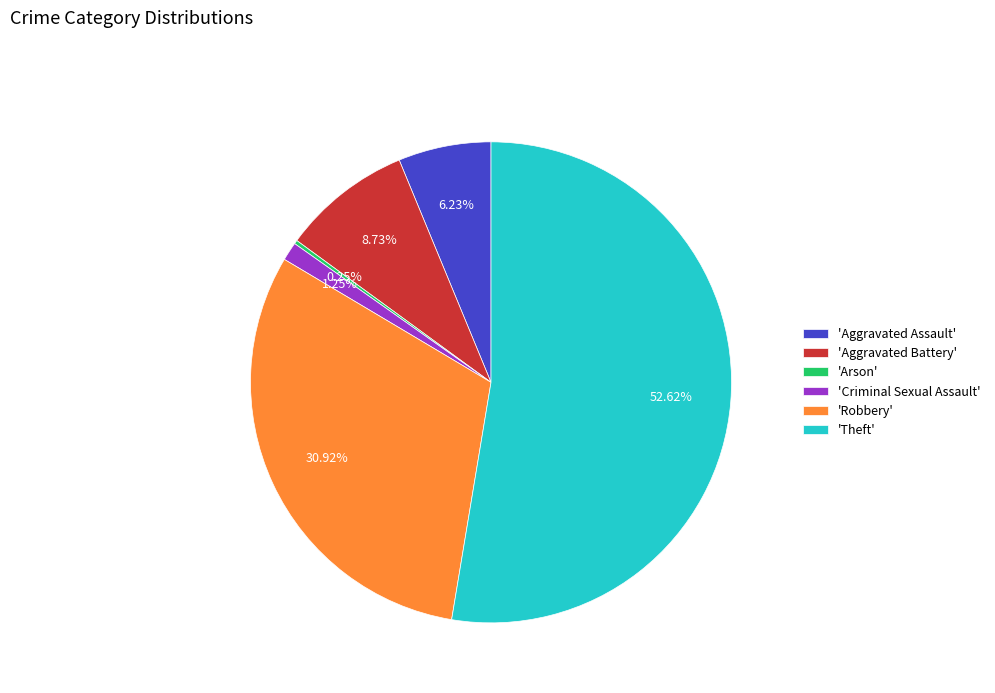

Which category has the biggest portion of the pie?

'Theft'